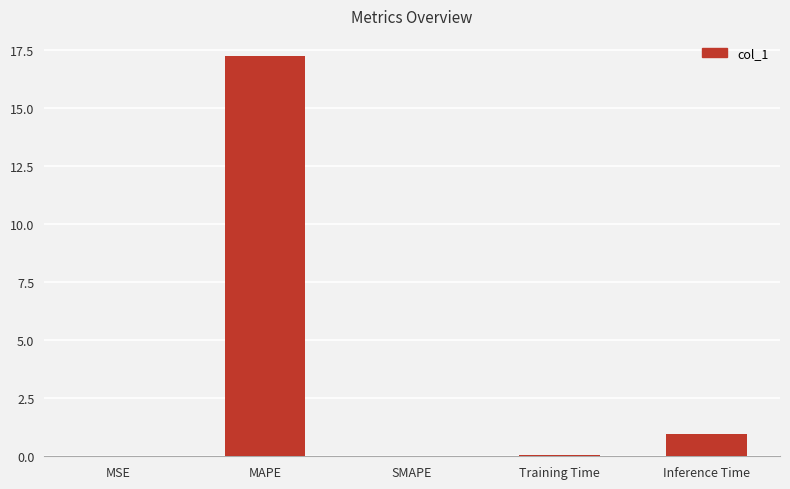

What is the maximum value shown in the chart?

17.2